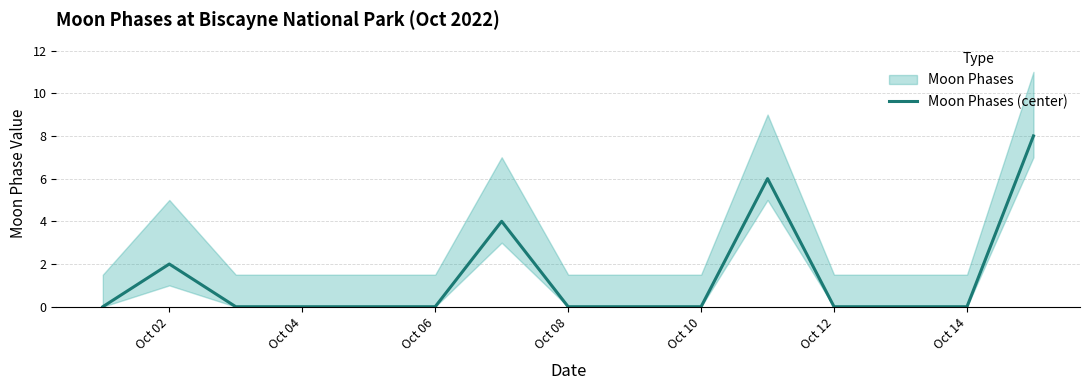

The value of Moon Phases (center) at Oct 04 is 0. True or false?

True